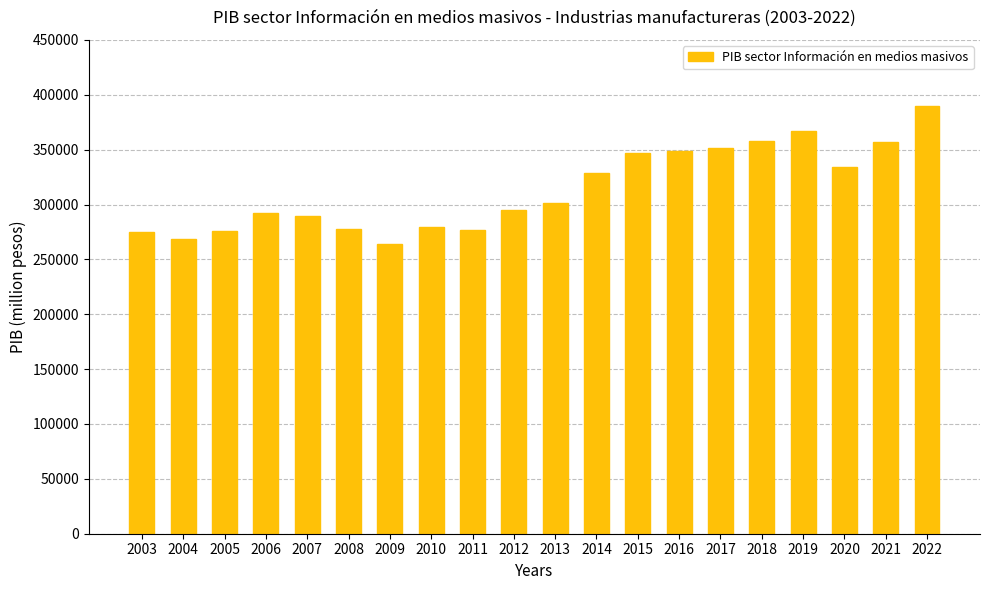

What is the greatest value displayed?

390177.9